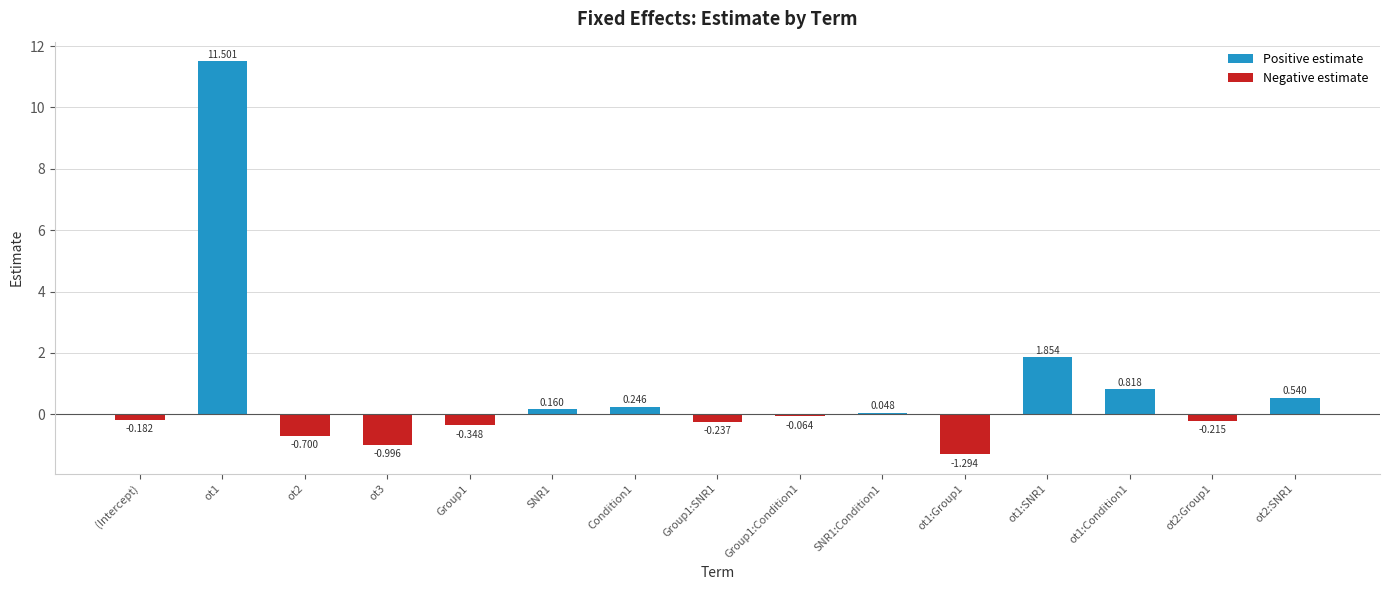

What is the greatest value displayed?

11.5